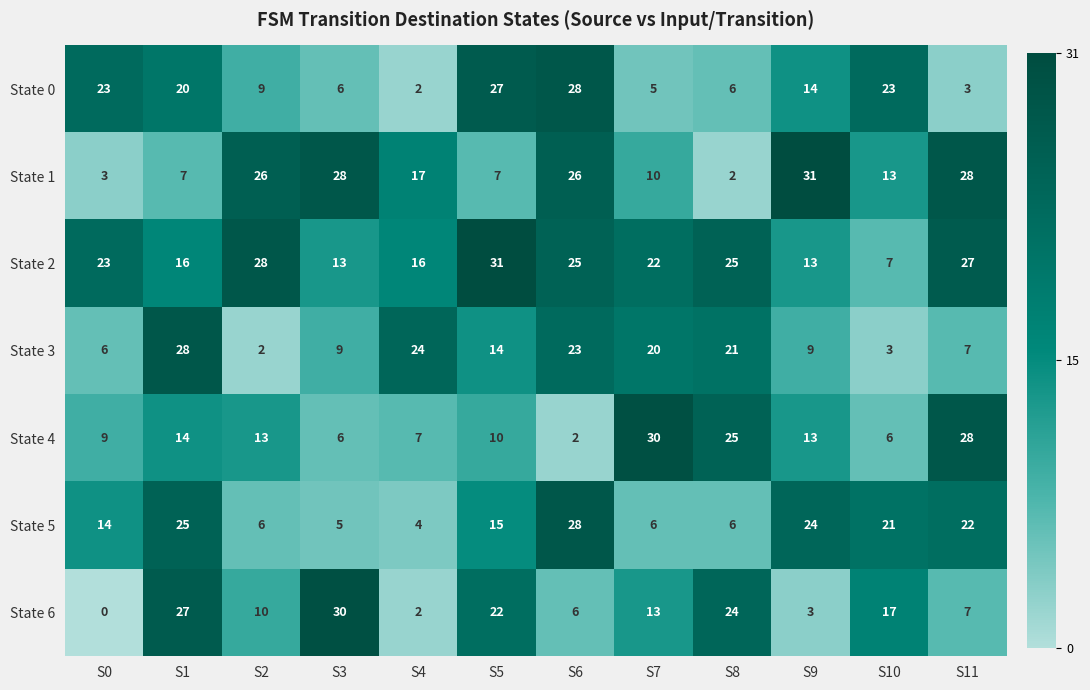

True or false: State 1 has a value of 19 at S10.

False